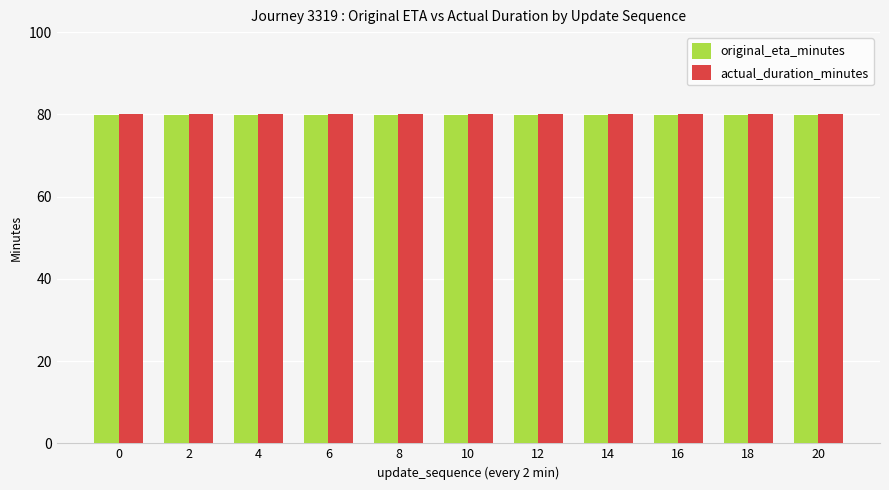

What is the maximum value for original_eta_minutes?

79.9